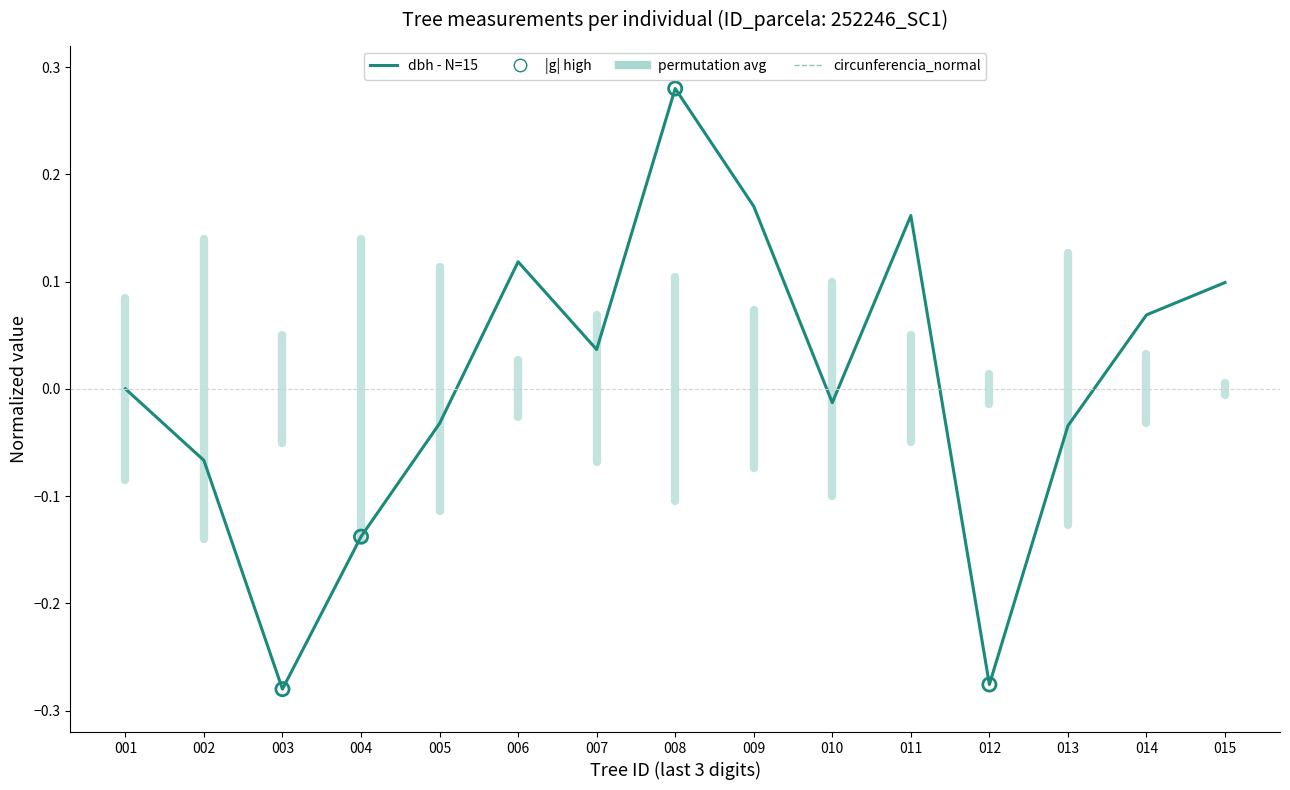

Which series has the largest total across all categories?

dbh